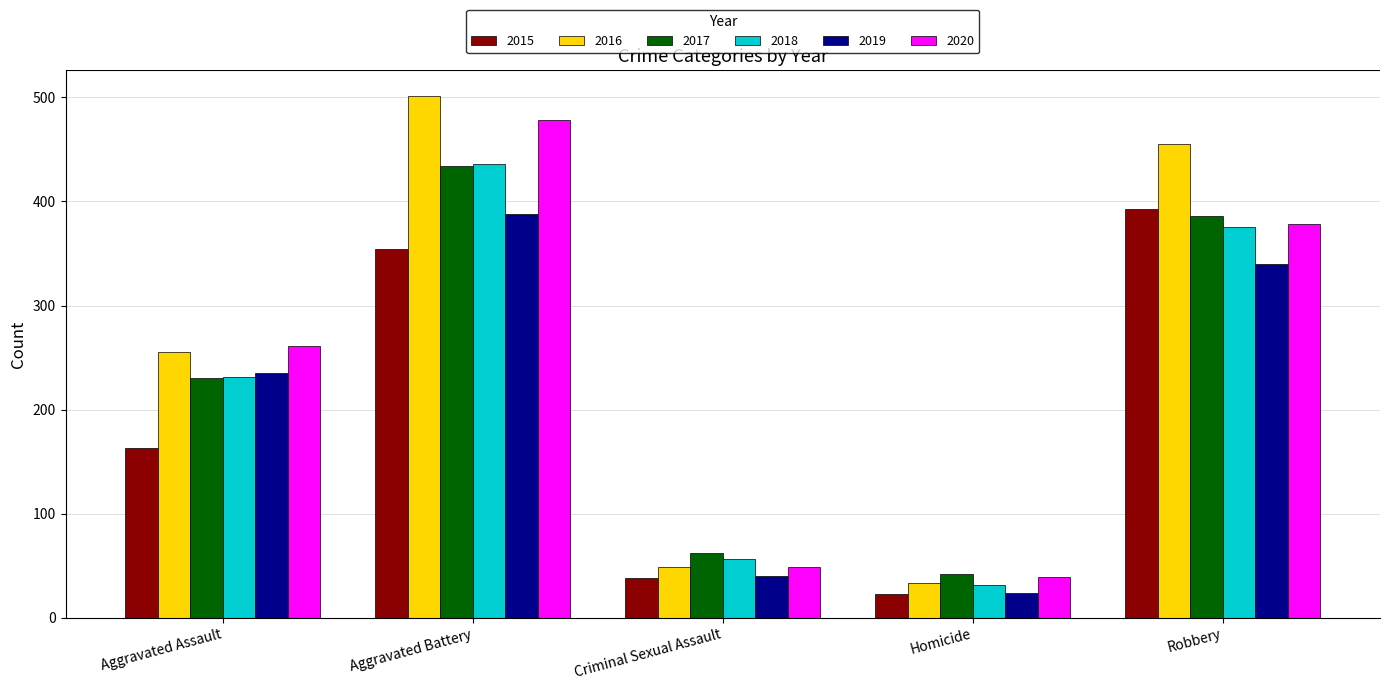

How many series are shown in this chart?

6